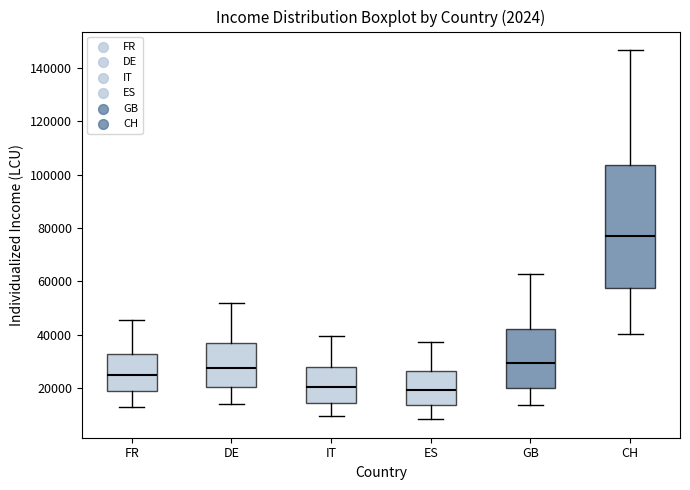

Reading left to right, transcribe this box plot: for each box, give where its median line is, the range the box spans, and where its two whiskers end, as read against the y-axis. The values are not printed on the chart, so give them approximately, as read against the axis.

FR: median 26000, box 18000 to 32000, whiskers 12000 to 46000
DE: median 28000, box 20000 to 36000, whiskers 14000 to 52000
IT: median 20000, box 14000 to 28000, whiskers 10000 to 40000
ES: median 20000, box 14000 to 26000, whiskers 8000 to 38000
GB: median 30000, box 20000 to 42000, whiskers 14000 to 62000
CH: median 78000, box 58000 to 104000, whiskers 40000 to 146000